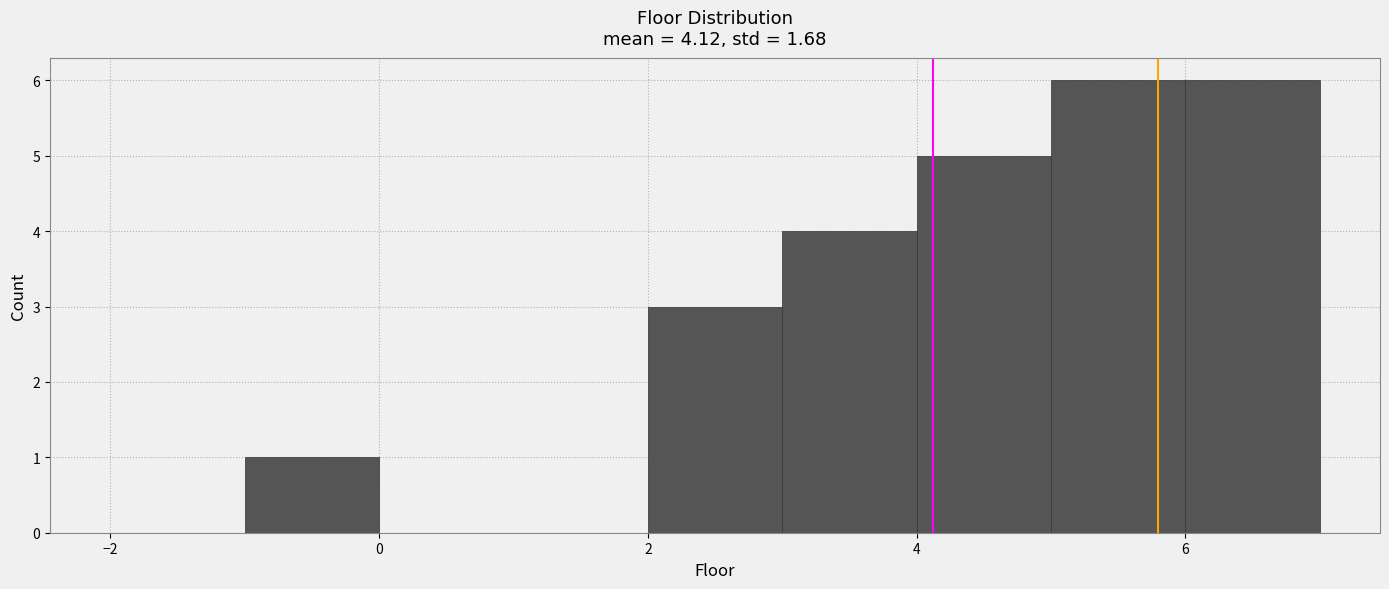

How tall is the bar that spans 6 to 7 on the x-axis? The values are not printed on the chart, so give them approximately, as read against the axis.

6